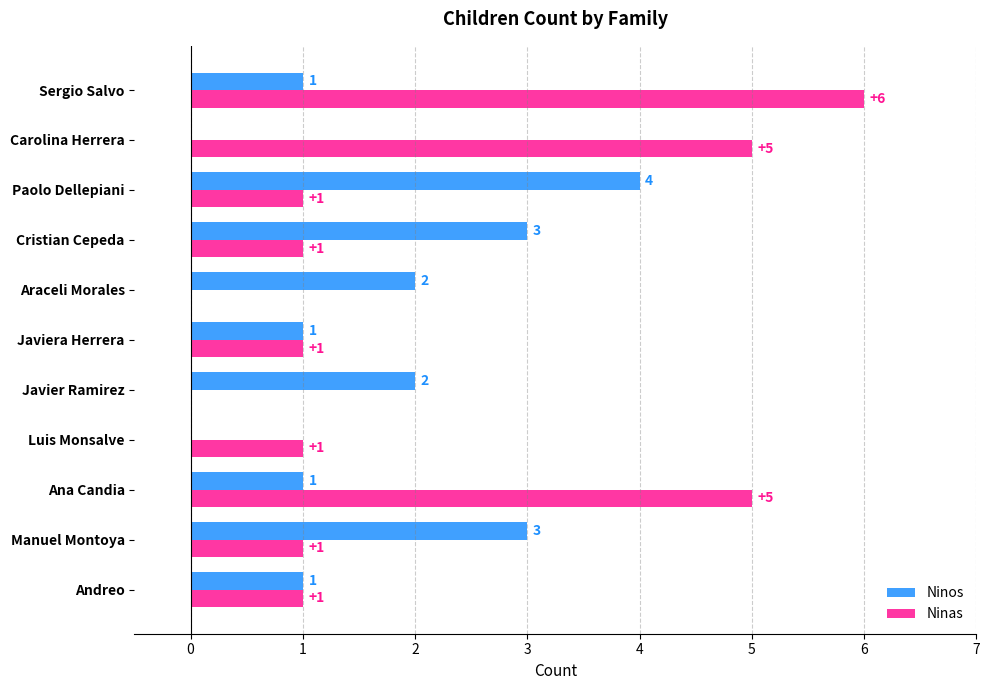

Between Ana Candia and Araceli Morales, which series saw the biggest shift?

Ninas